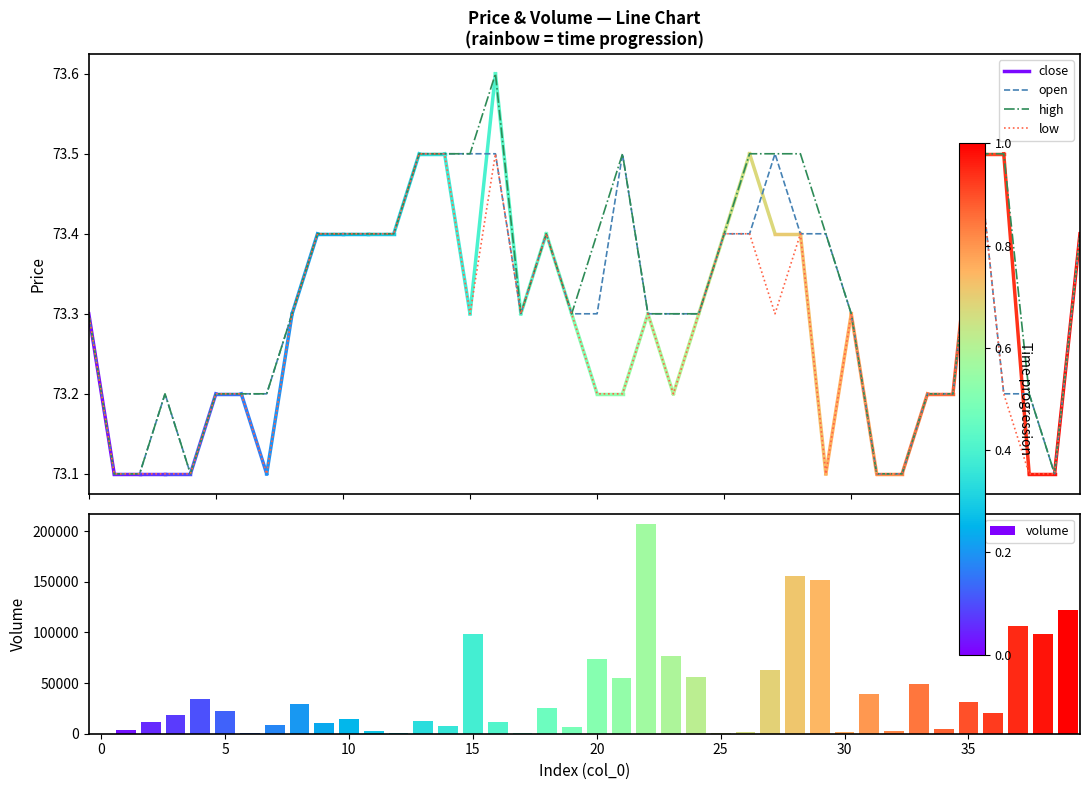

At how many categories does at least one series exceed 56841?

10